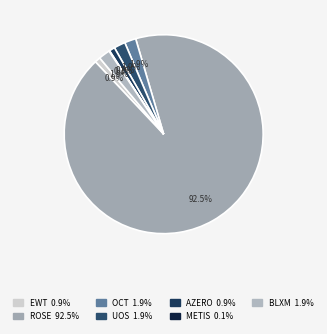

To the nearest percent, what is the difference between the largest and smallest slice percentages?

92%